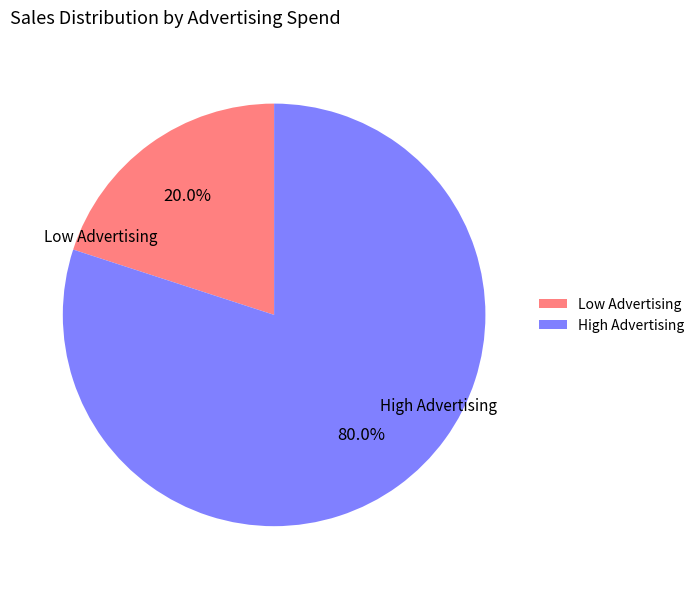

Which category accounts for the majority?

High Advertising